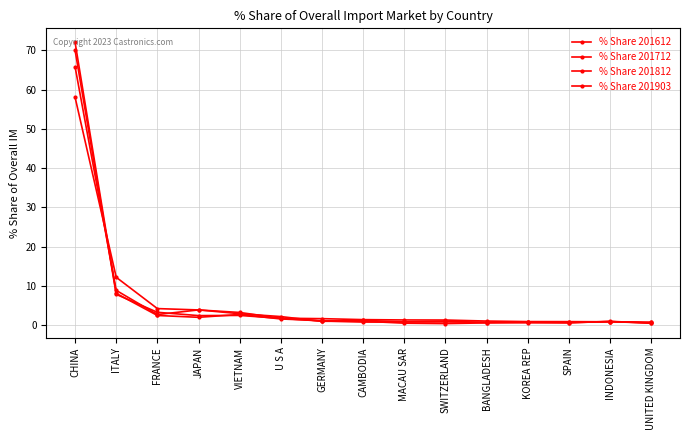

Does the chart have visible grid lines?

Yes